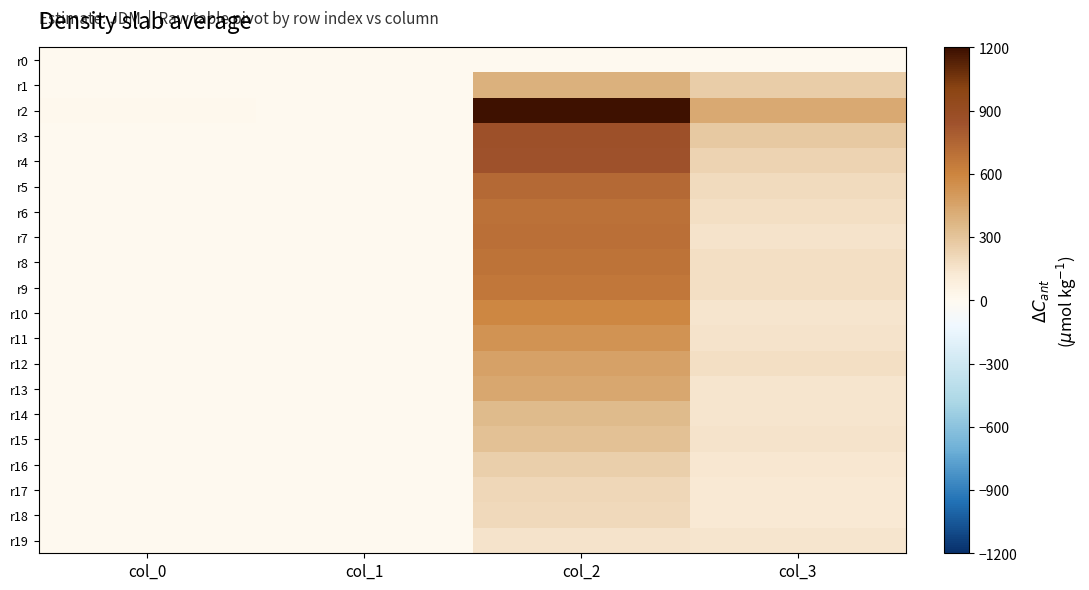

At which category is the sum across all series the highest?

col_2